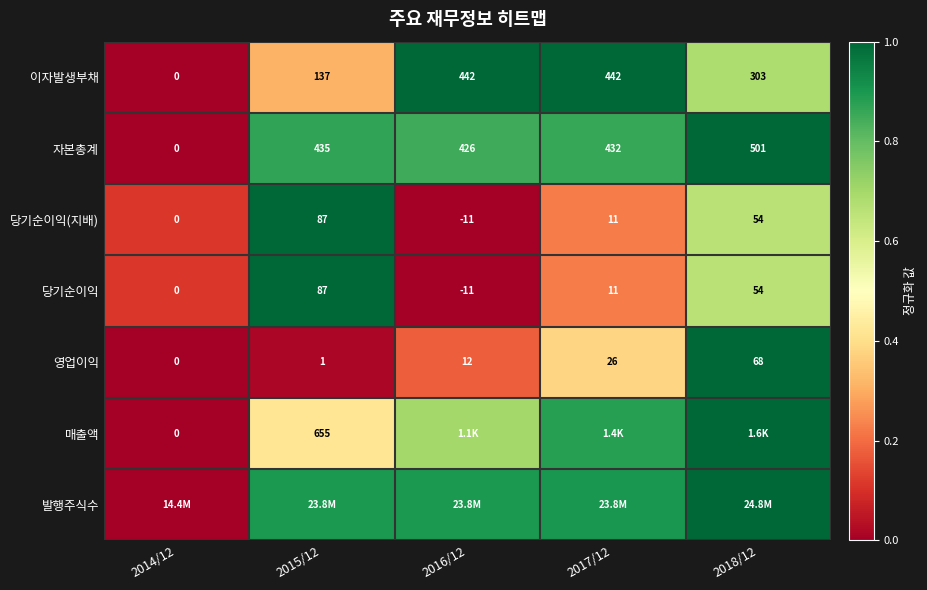

Is the value of 당기순이익 at 2017/12 greater than the value of 영업이익 at 2014/12?

Yes